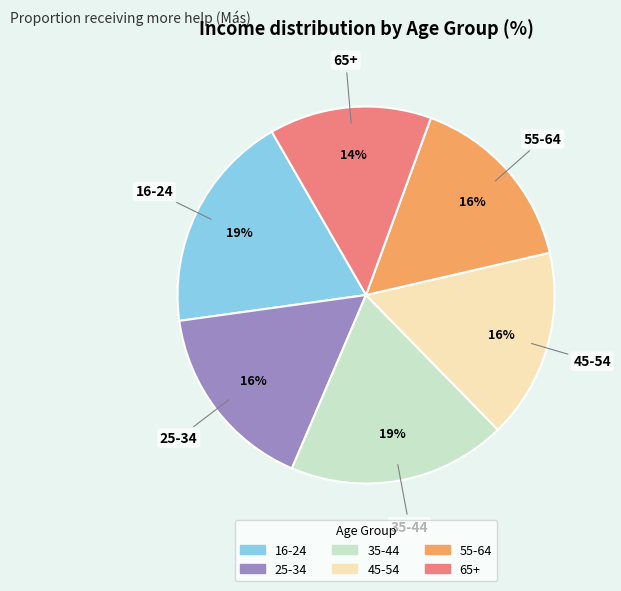

Approximately how many times larger is the value at 55-64 compared to 65+?

1.1